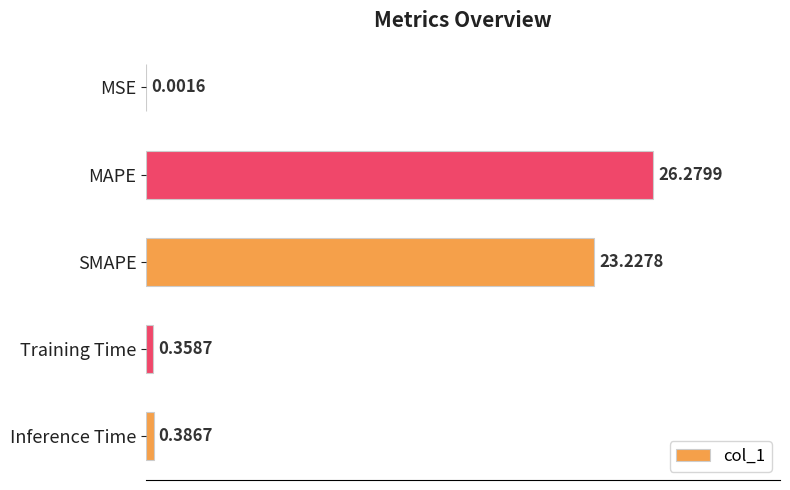

What is the sum of all values?

50.3